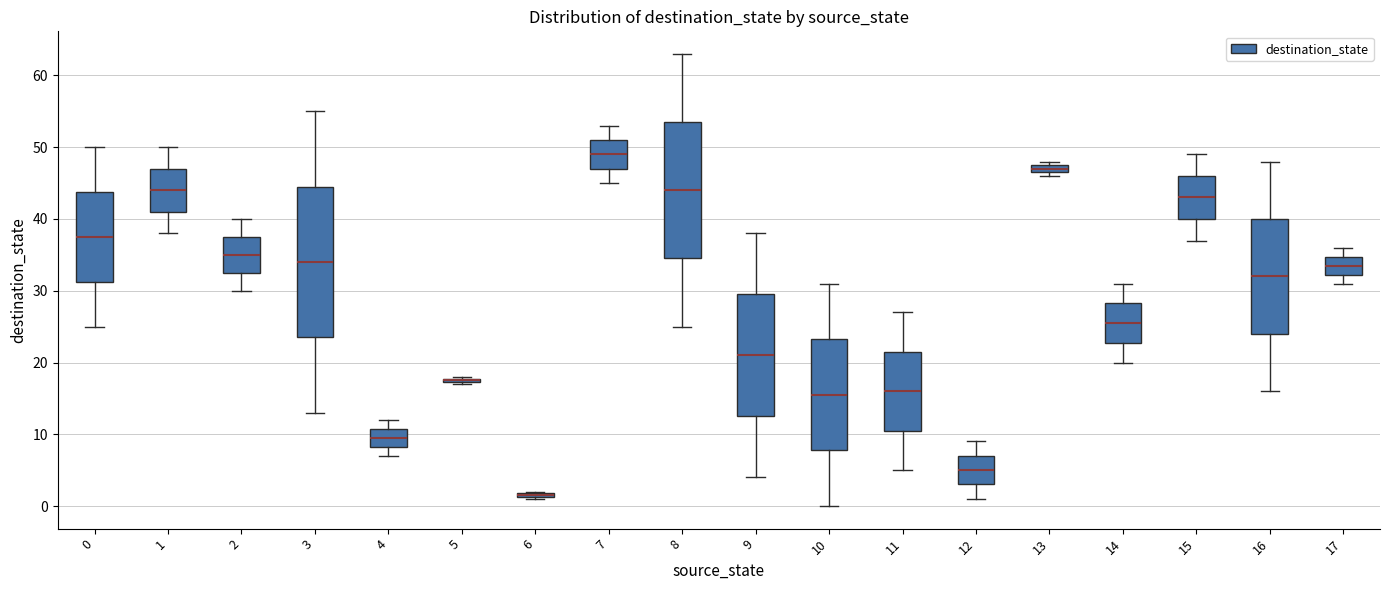

Where is the upper edge of the box at x = 17 on the y-axis? The values are not printed on the chart, so give them approximately, as read against the axis.

35